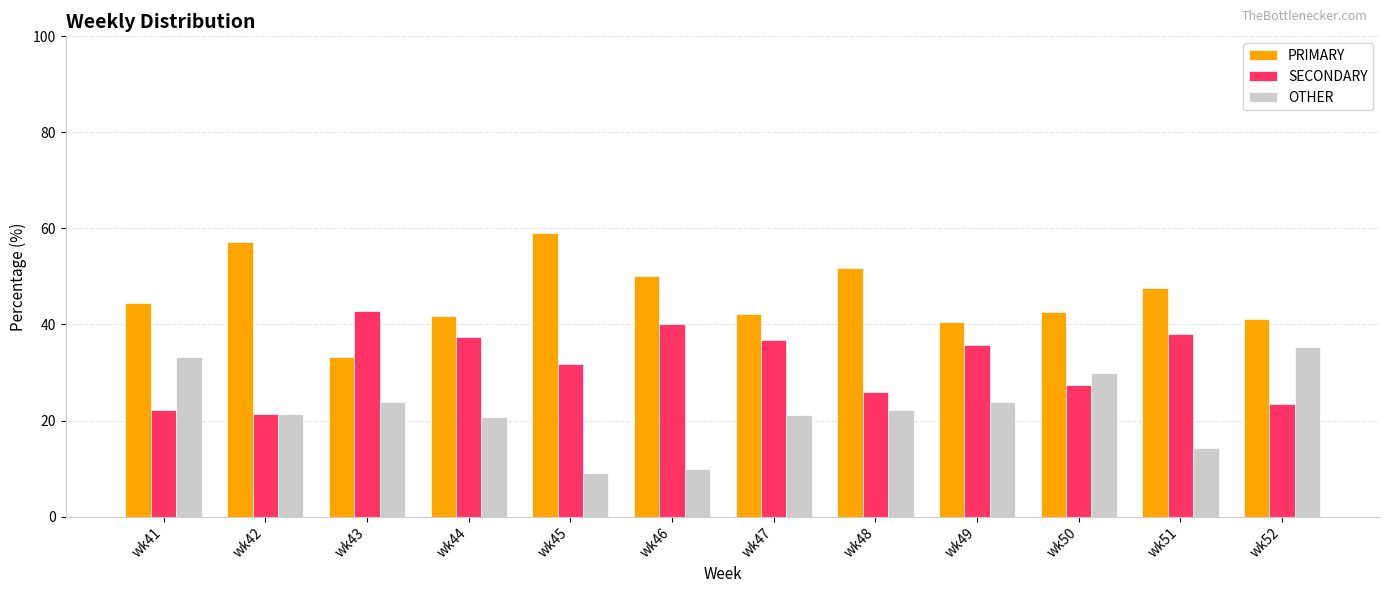

Which series changed the most between wk43 and wk46?

PRIMARY